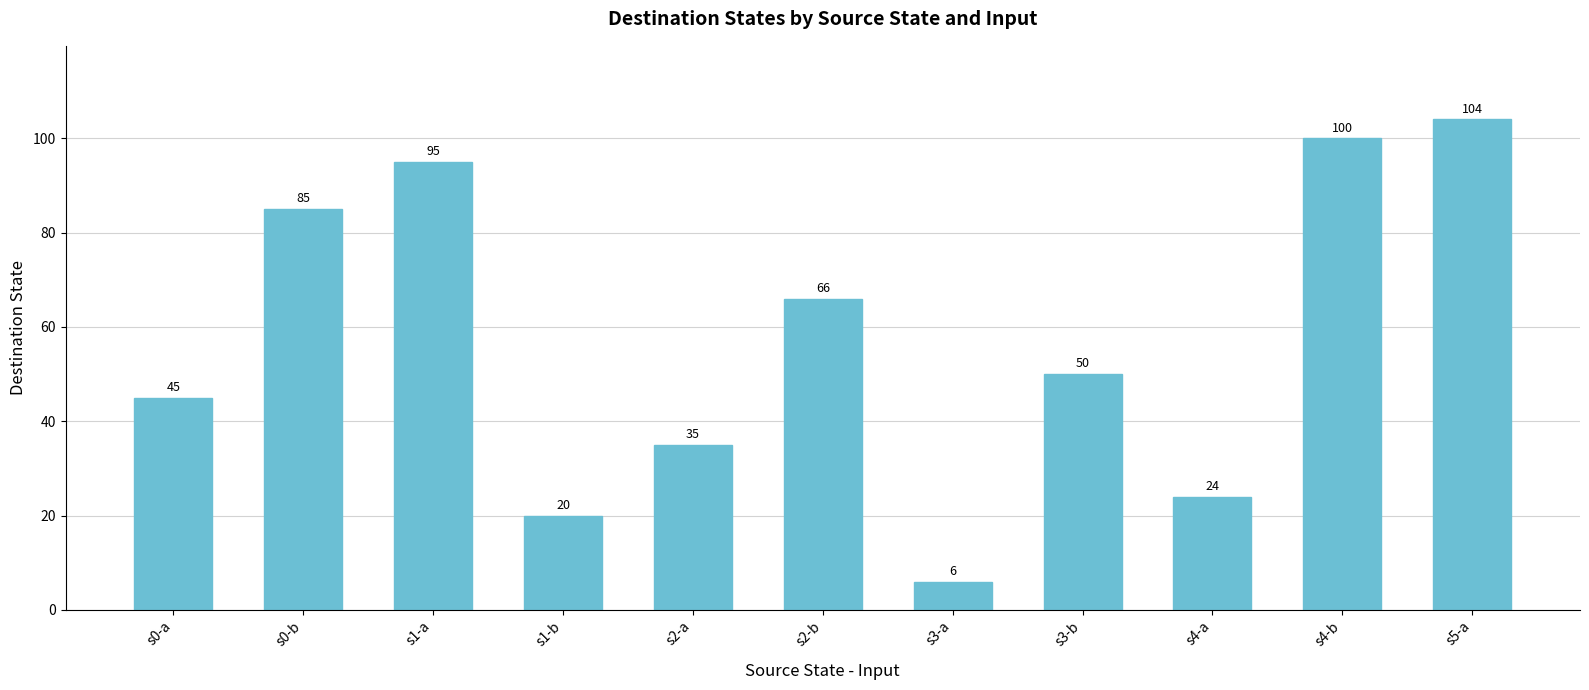

Between s3-b and s1-b, which is larger?

s3-b